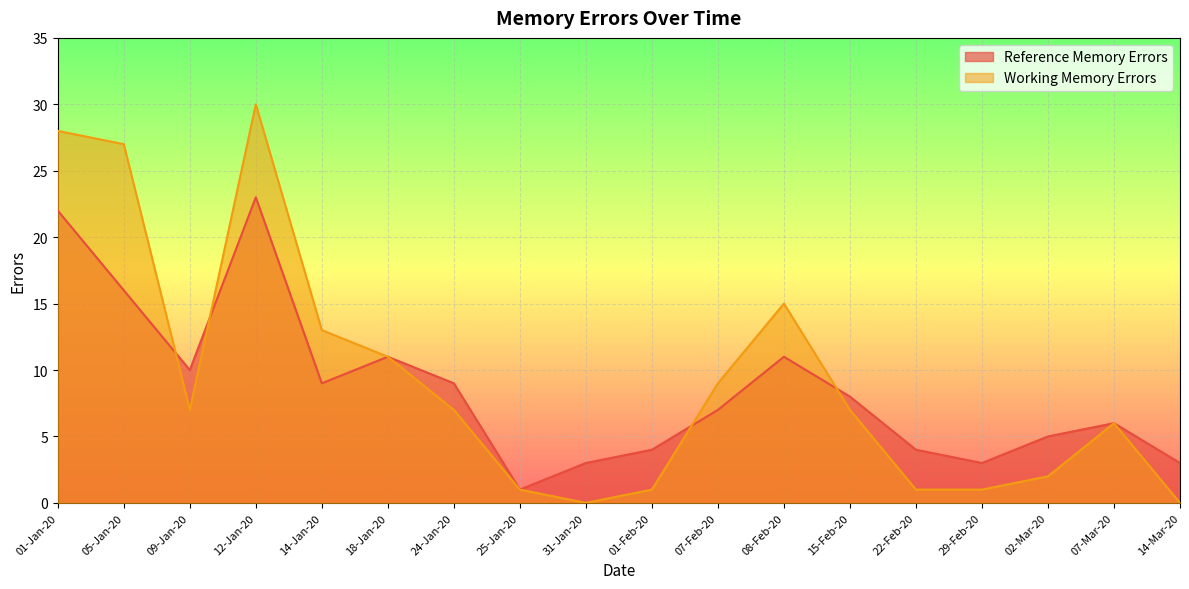

After their last crossing, which series has the higher values: Reference Memory Errors or Working Memory Errors?

Reference Memory Errors